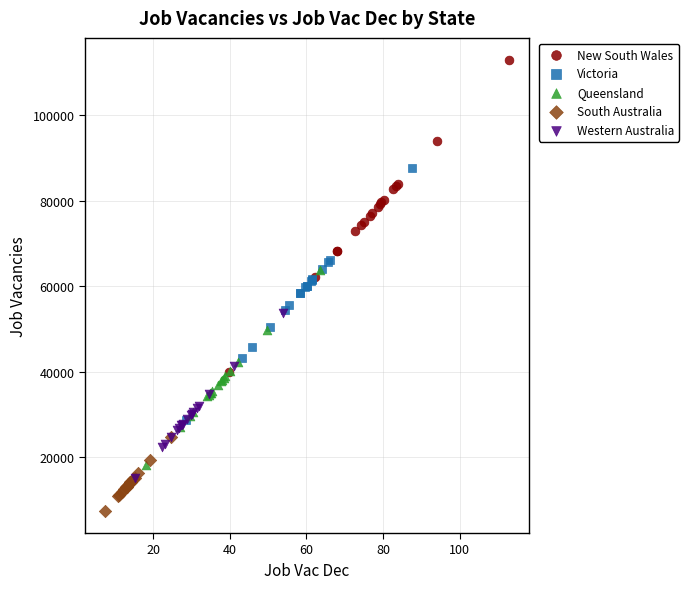

Which series has the widest spread of Y values?

New South Wales